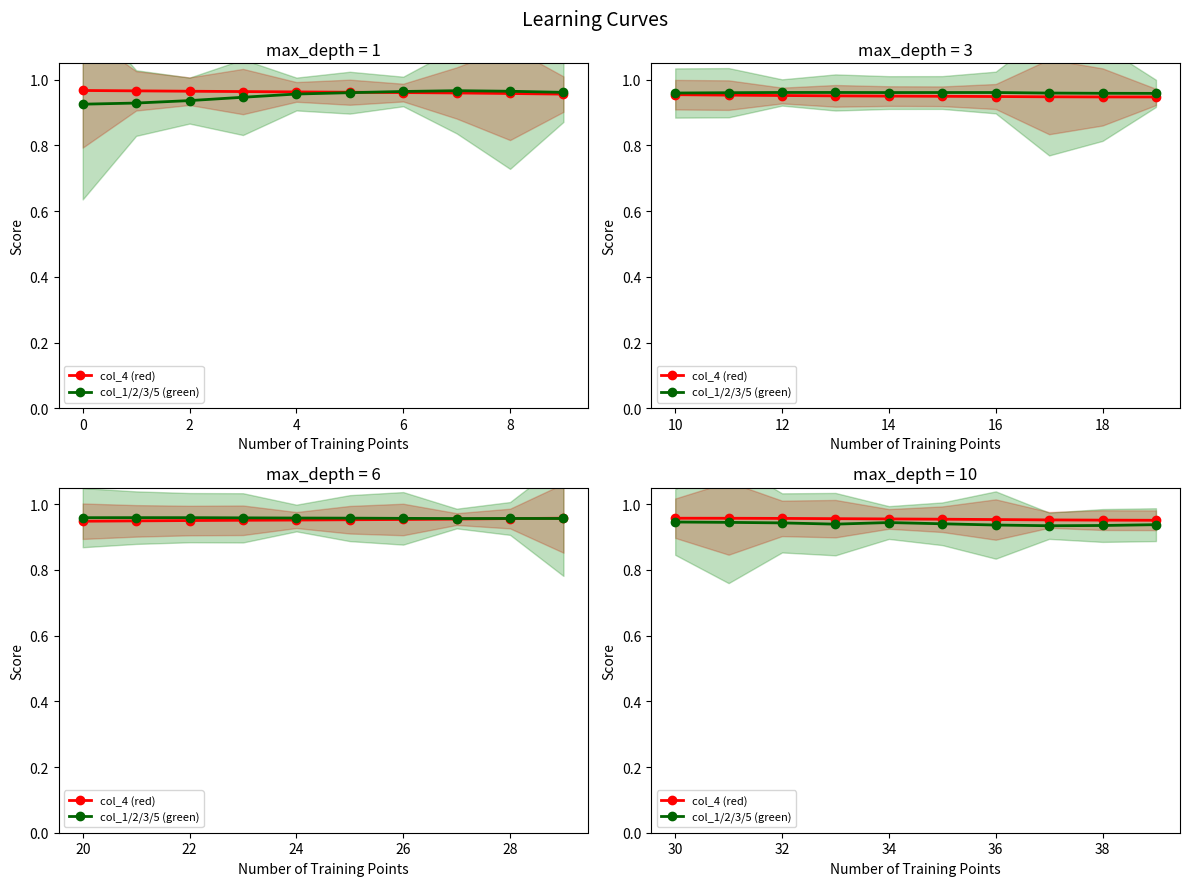

List the series in order of their overall mean, highest first.

col_4 (red), col_1/2/3/5 (green)